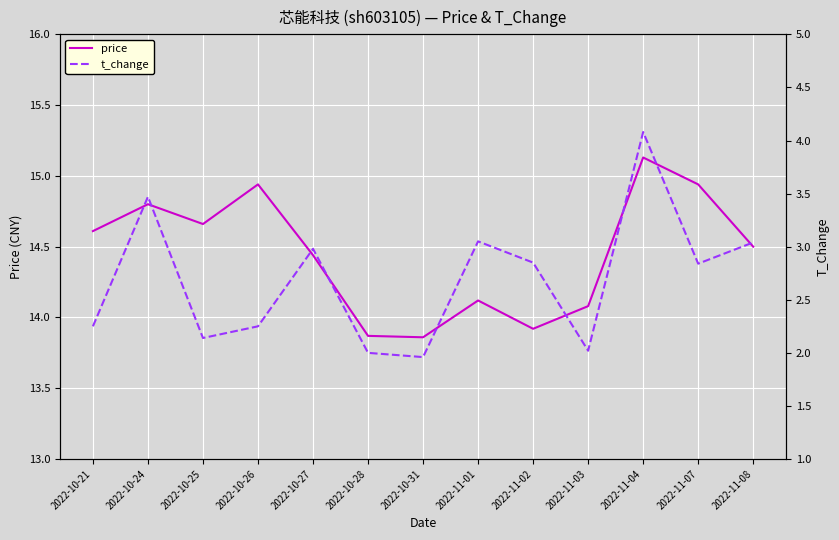

Where is price nearest to the value 14?

2022-11-02